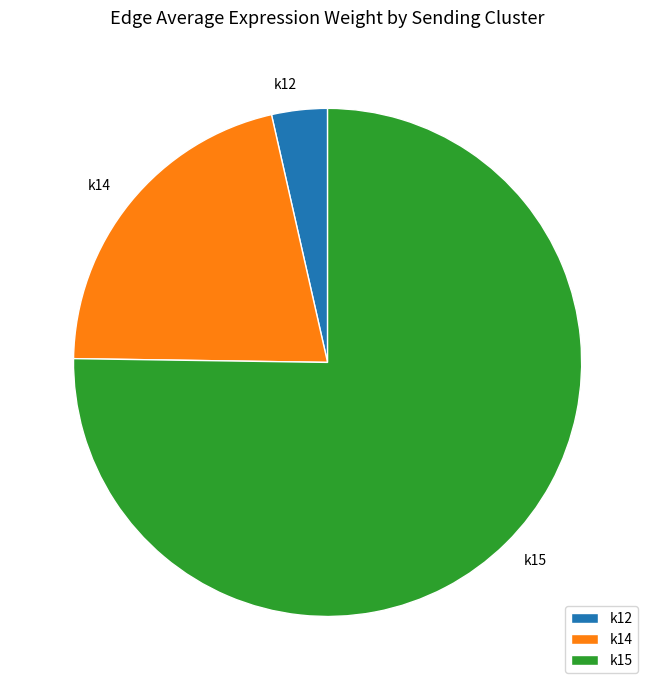

How many segments does this pie chart have?

3